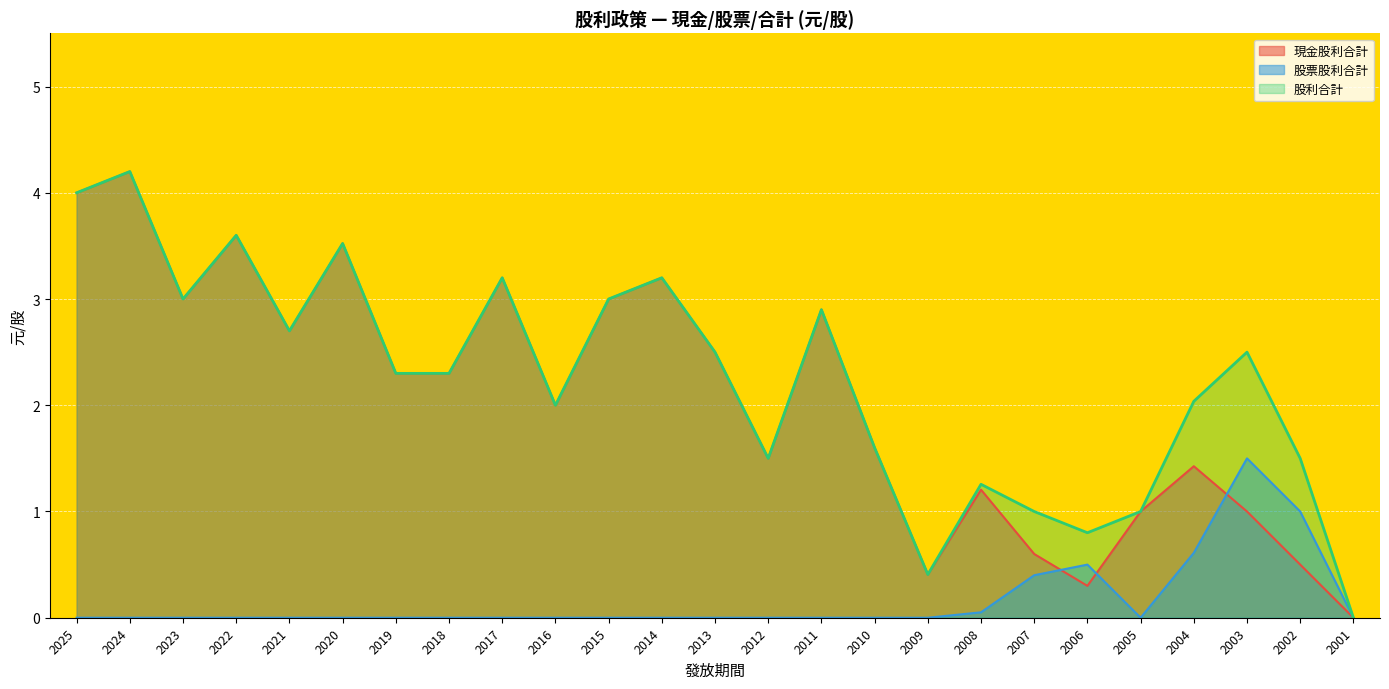

How many lines are shown in the chart?

3